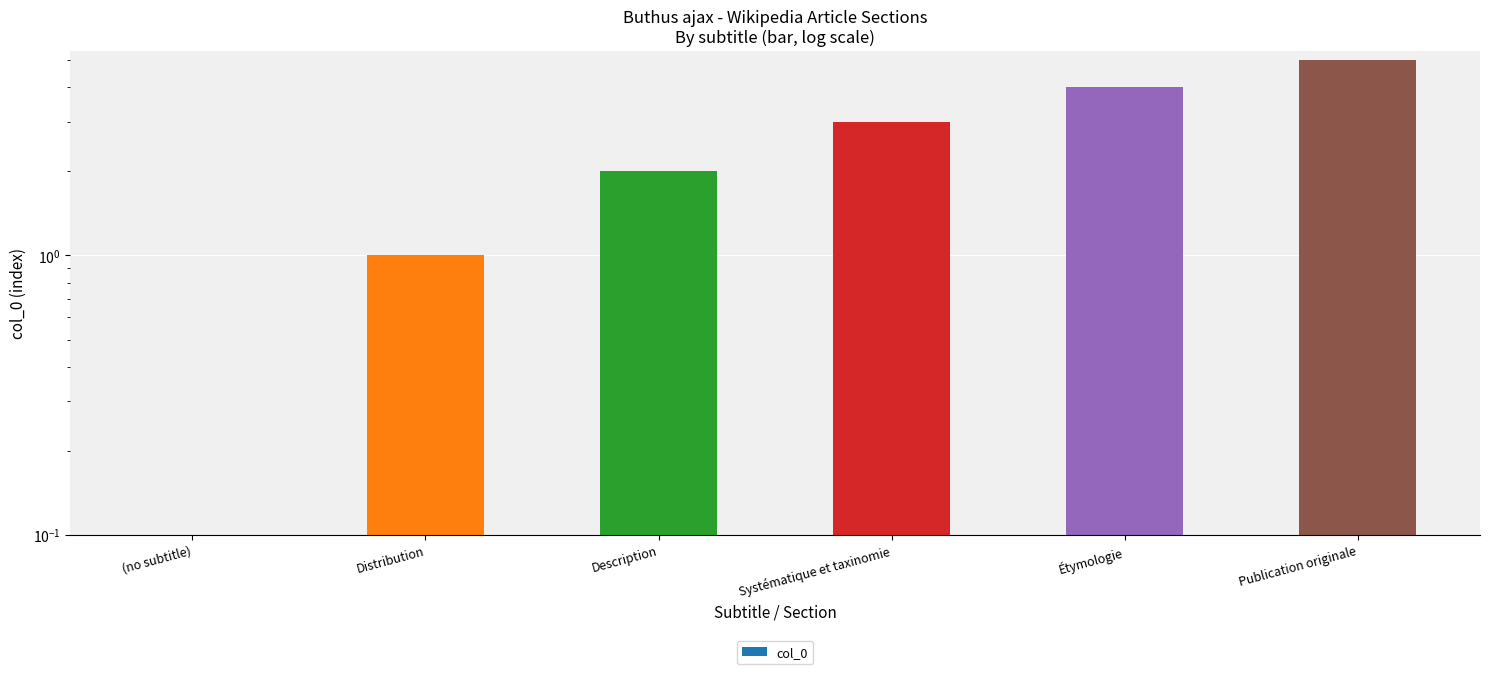

Reading left to right, what are all the values shown in this chart?

0	1	2	3	4	5